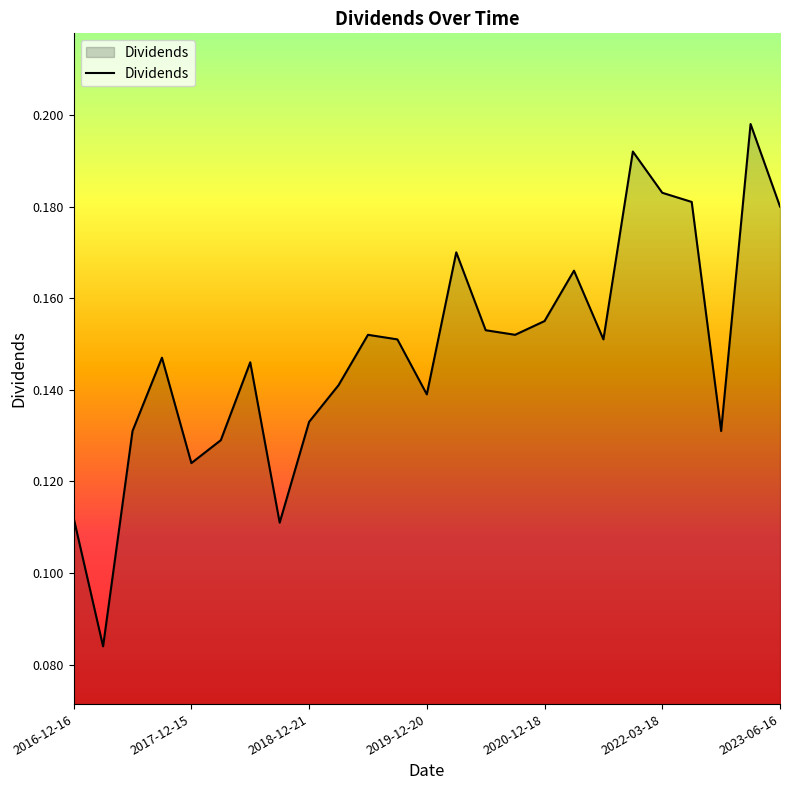

How many categories are shown in the chart?

25